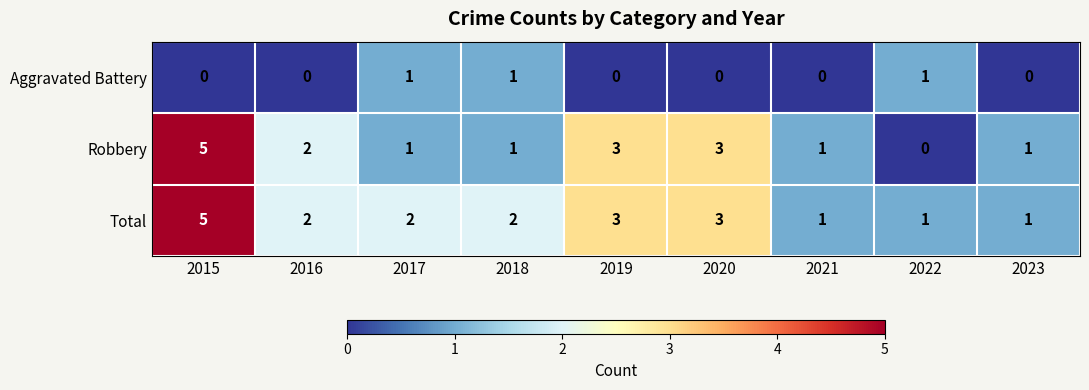

Reading left to right, what are all the values shown in this chart?

Aggravated Battery: 0	0	1	1	0	0	0	1	0
Robbery: 5	2	1	1	3	3	1	0	1
Total: 5	2	2	2	3	3	1	1	1